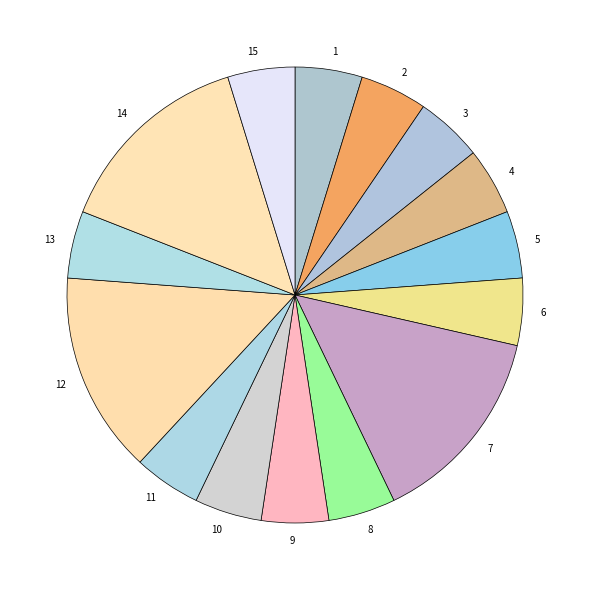

How many segments does this pie chart have?

15